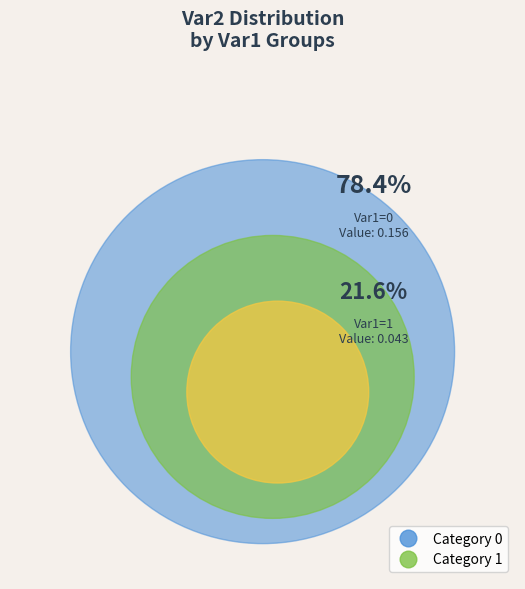

Combined, what portion of the pie is 0 and 1?

100.0%